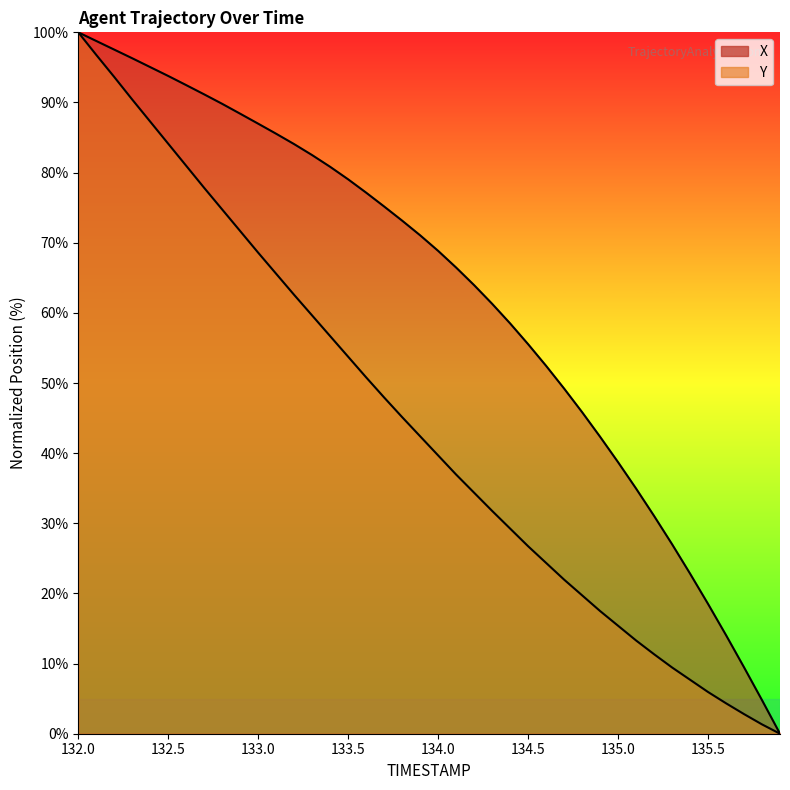

What is the difference between the maximum and minimum values in the X series?

100.0